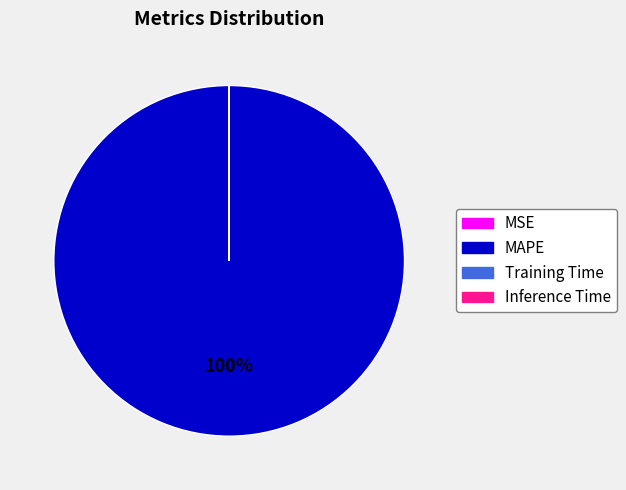

Is there any slice that represents more than half of the pie?

Yes